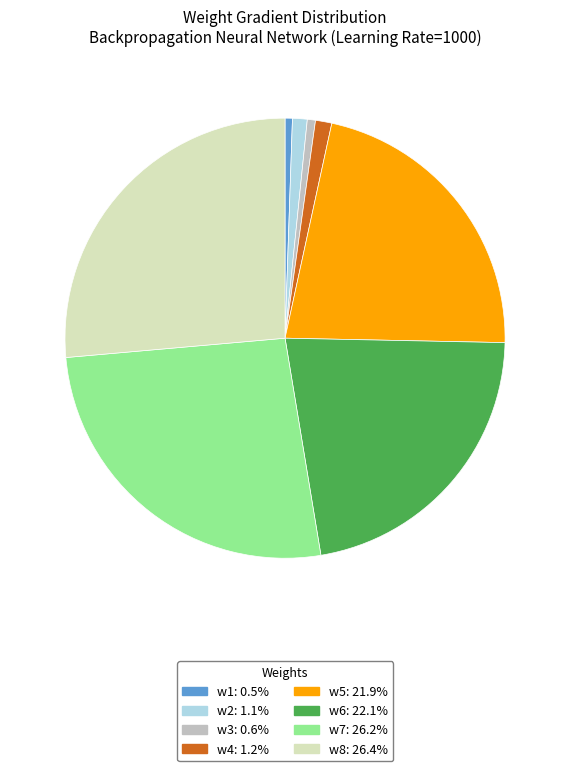

Is w4: 1.2% the majority of the pie?

No